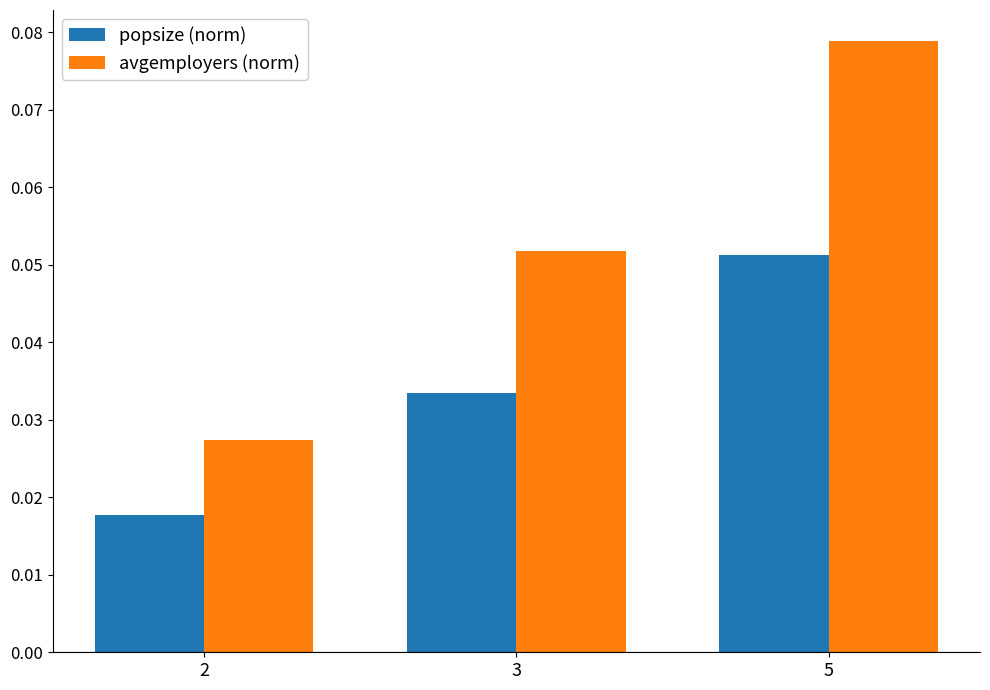

At how many categories does at least one series exceed 0?

3